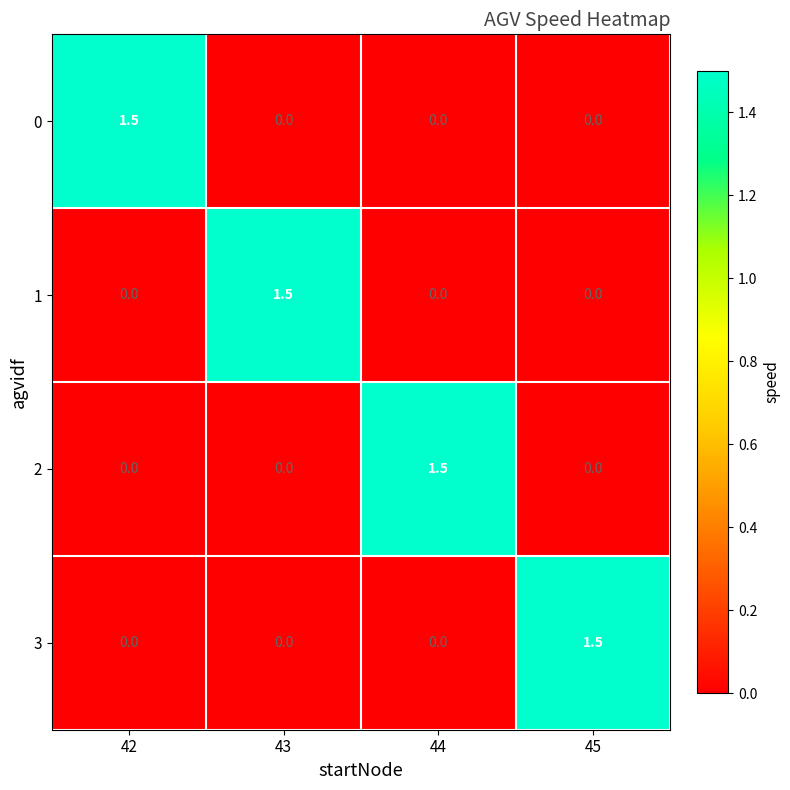

What is the greatest value displayed?

1.5